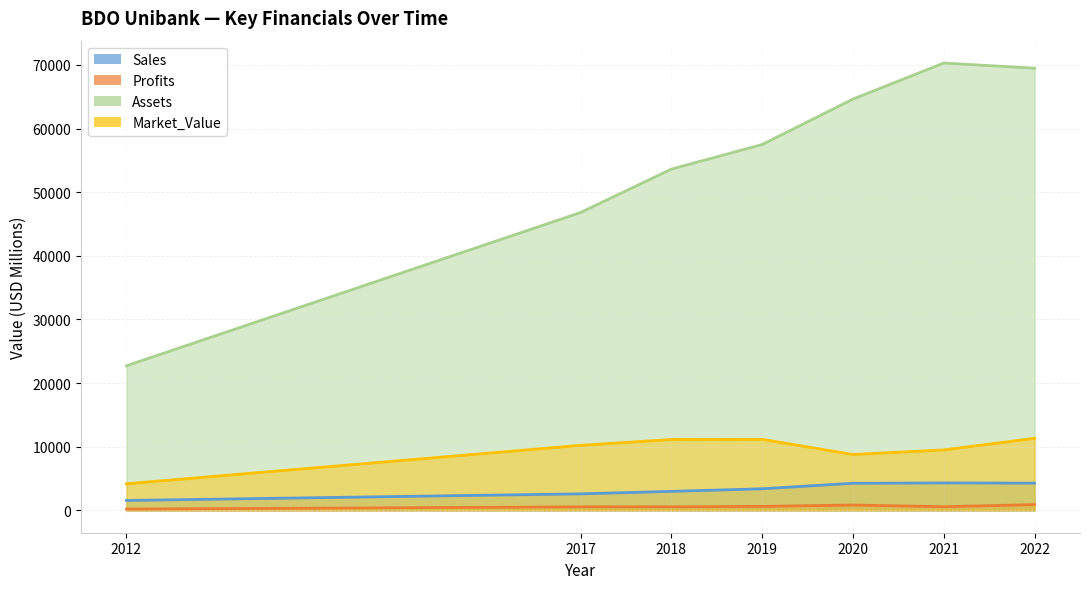

Which series has the widest spread of values?

Assets